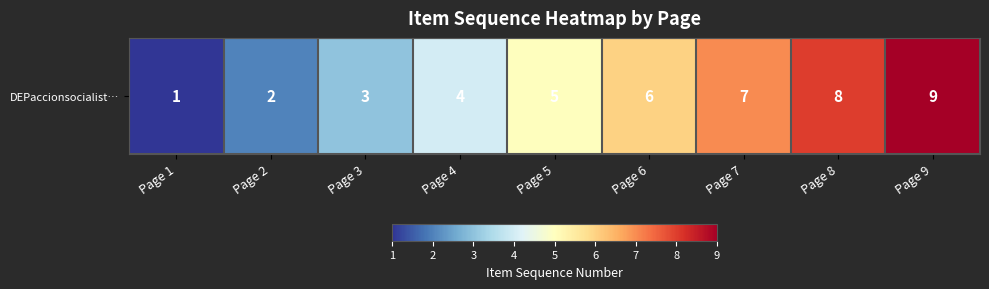

List the labels in order of value, largest first.

Page 9, Page 8, Page 7, Page 6, Page 5, Page 4, Page 3, Page 2, Page 1